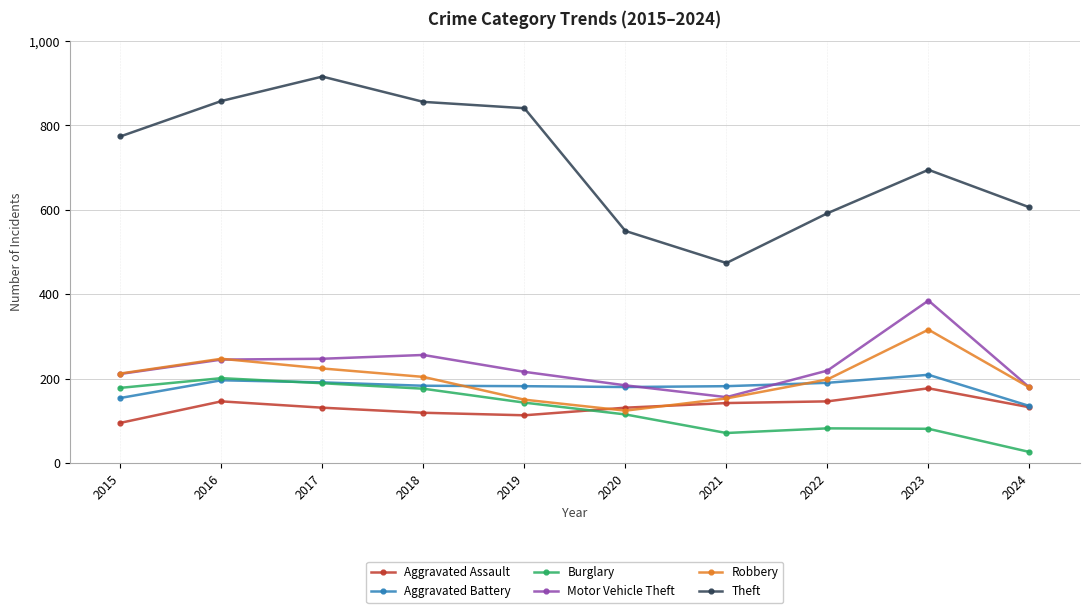

What is the total value across all series at 2022?

1427